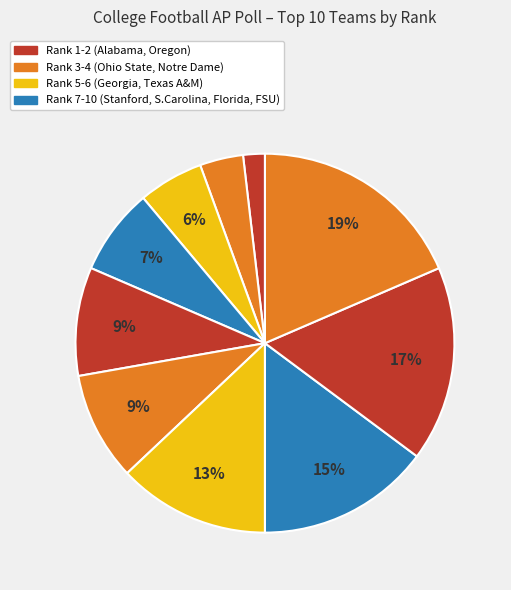

Count the number of slices in the pie.

10